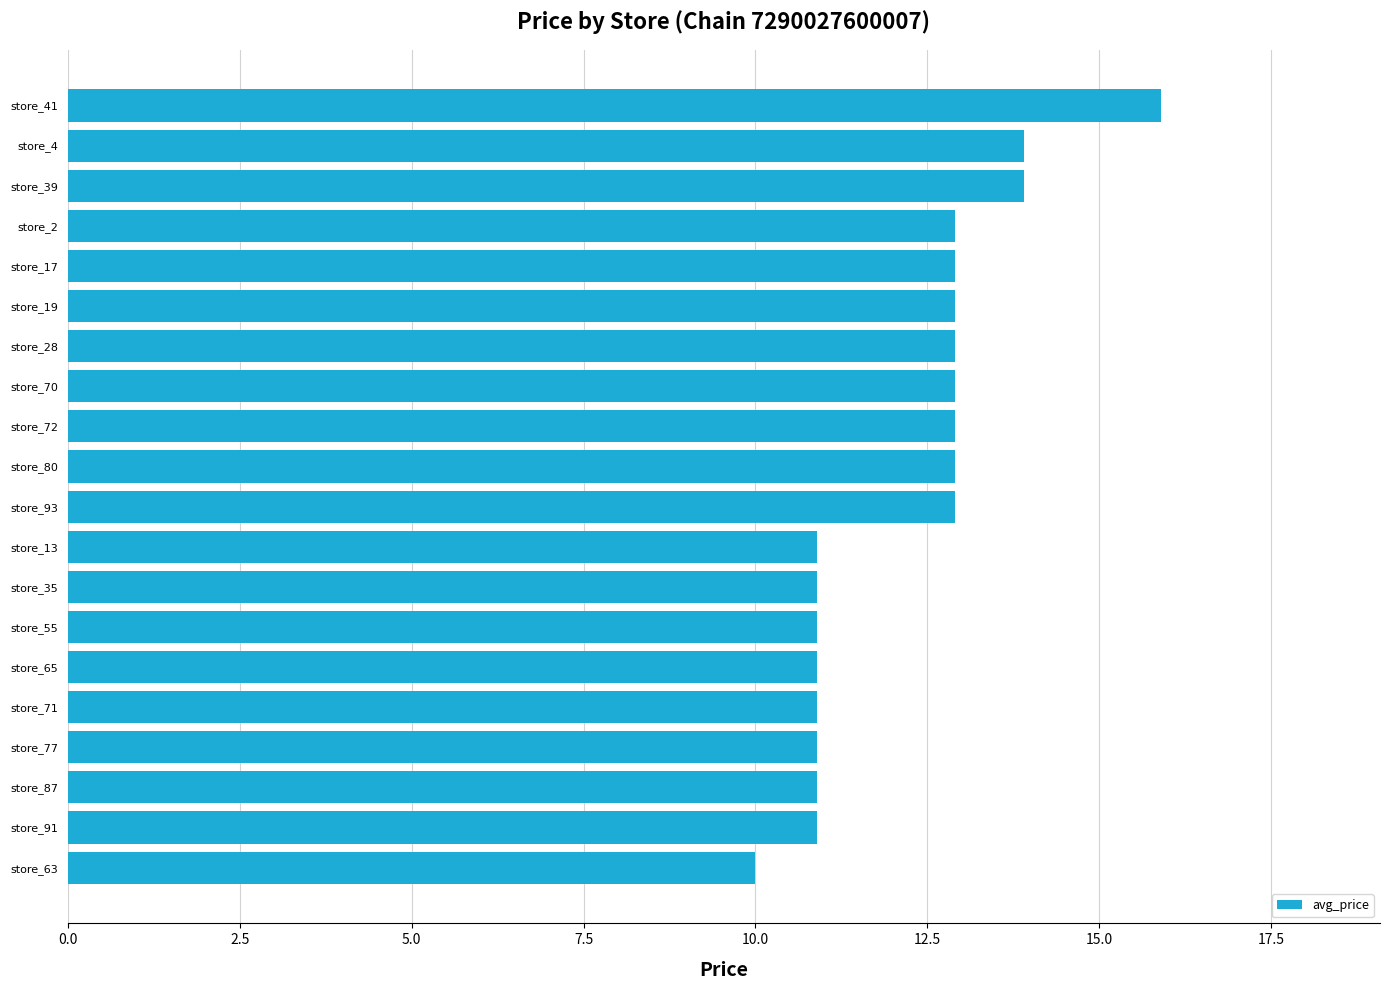

Between store_72 and store_35, which is larger?

store_72